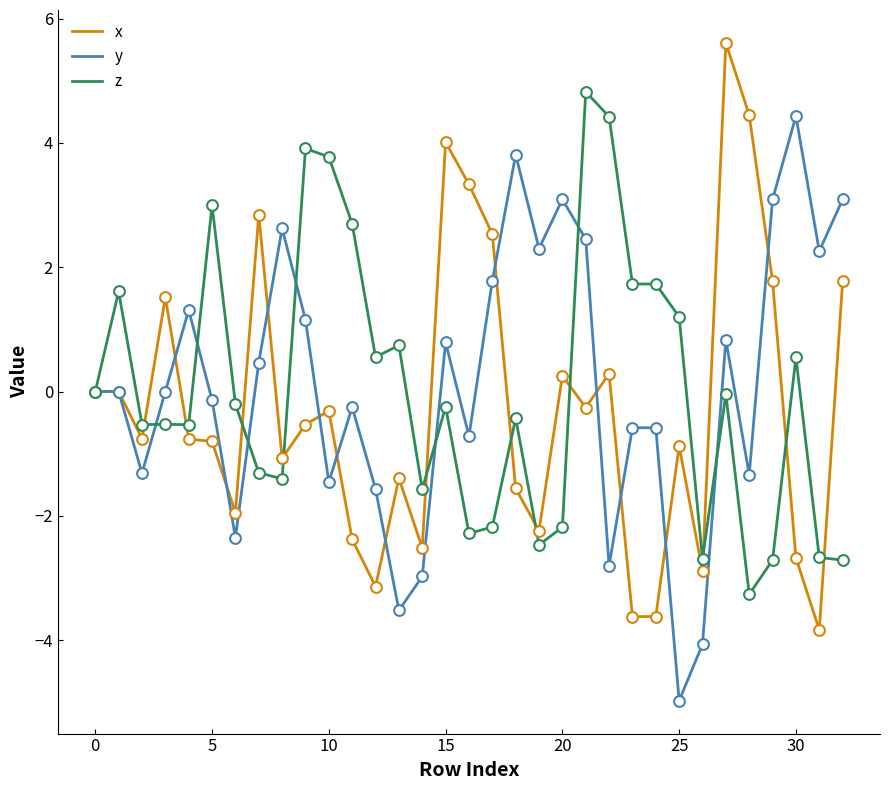

What is the minimum value shown in the chart?

-5.0